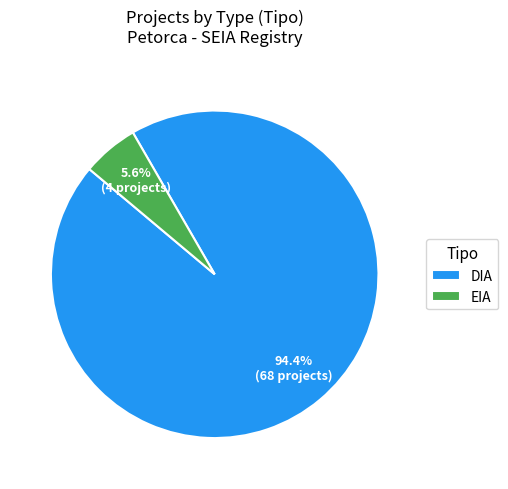

Is EIA the majority of the pie?

No